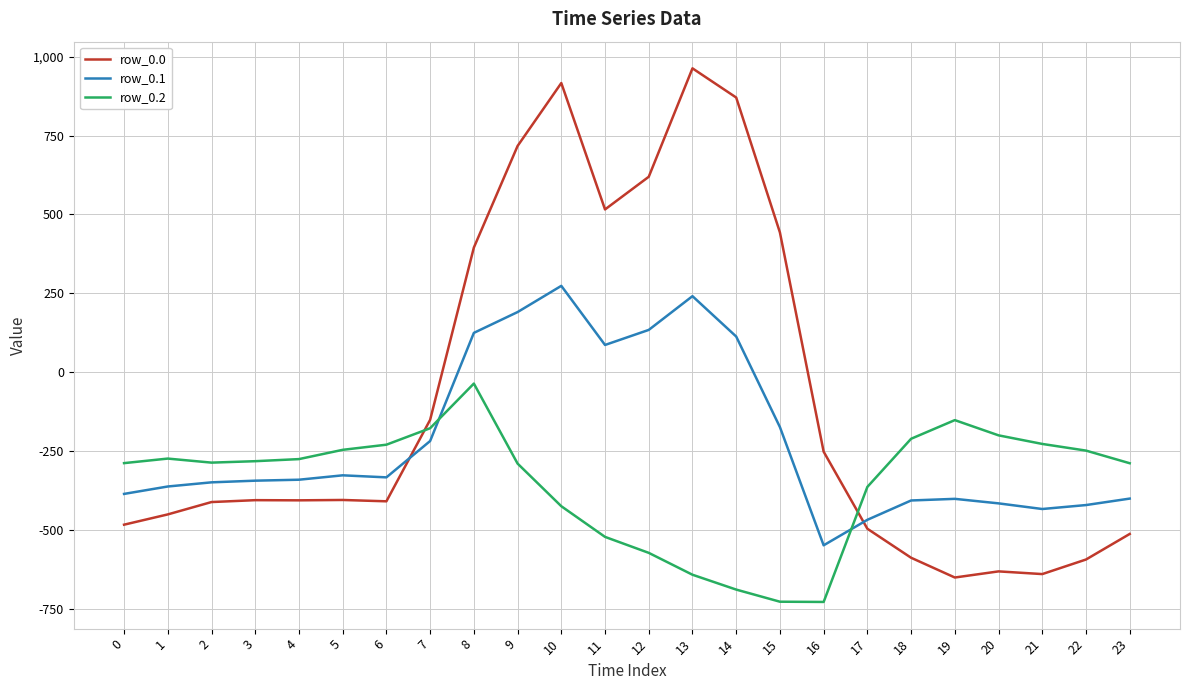

Where do row_0.1 and row_0.2 first cross each other?

7 and 8